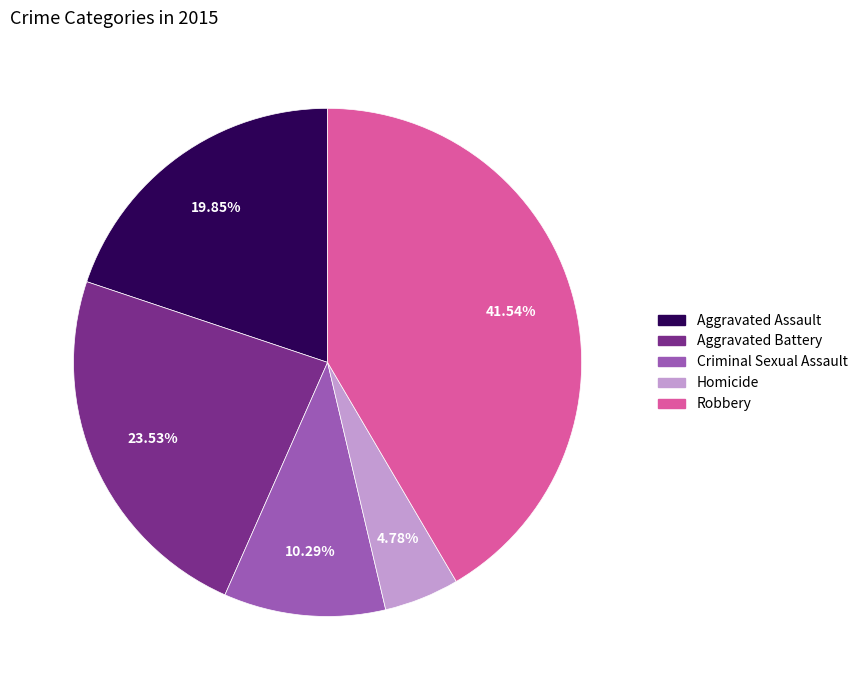

To the nearest percent, what is the difference between the largest and smallest slice percentages?

37%